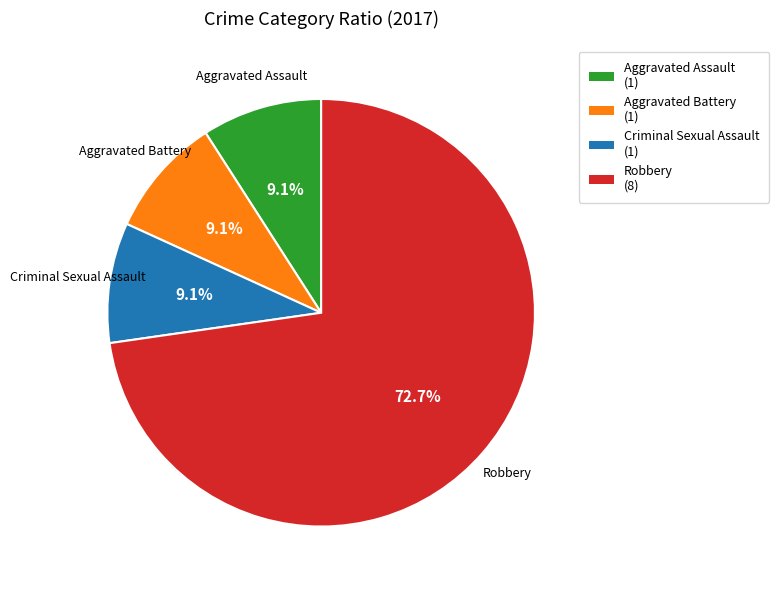

To the nearest percent, what portion does Criminal Sexual Assault represent?

9%